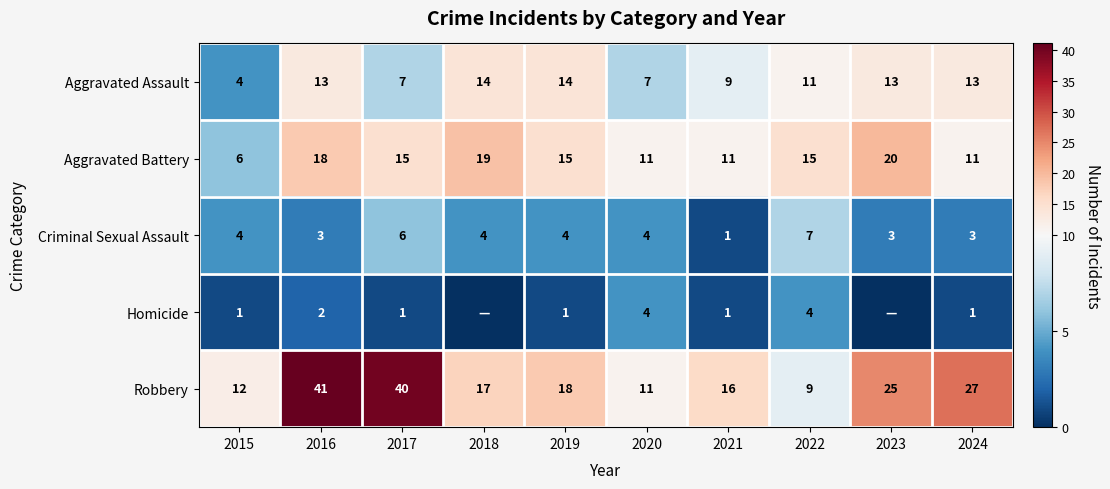

List the labels in order of Robbery value, largest first.

2016, 2017, 2024, 2023, 2019, 2018, 2021, 2015, 2020, 2022